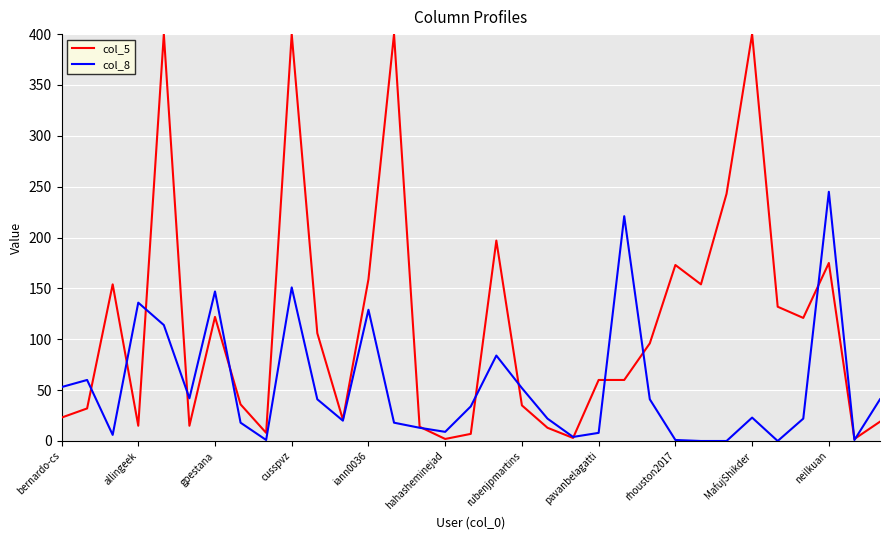

Which series has the largest range (max minus min)?

col_5